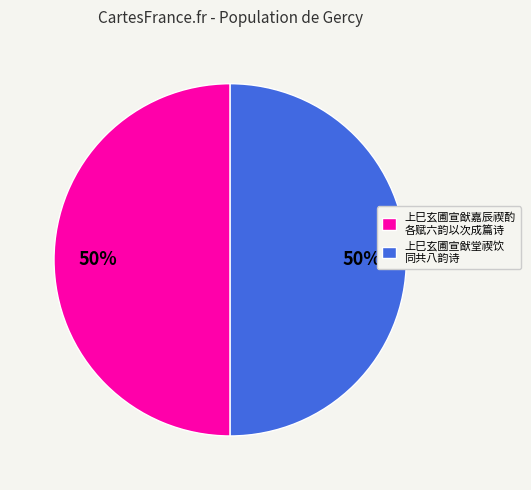

Is the sum of 上巳玄圃宣猷堂禊饮 同共八韵诗 and 上巳玄圃宣猷嘉辰禊酌 各赋六韵以次成篇诗 greater than half?

Yes